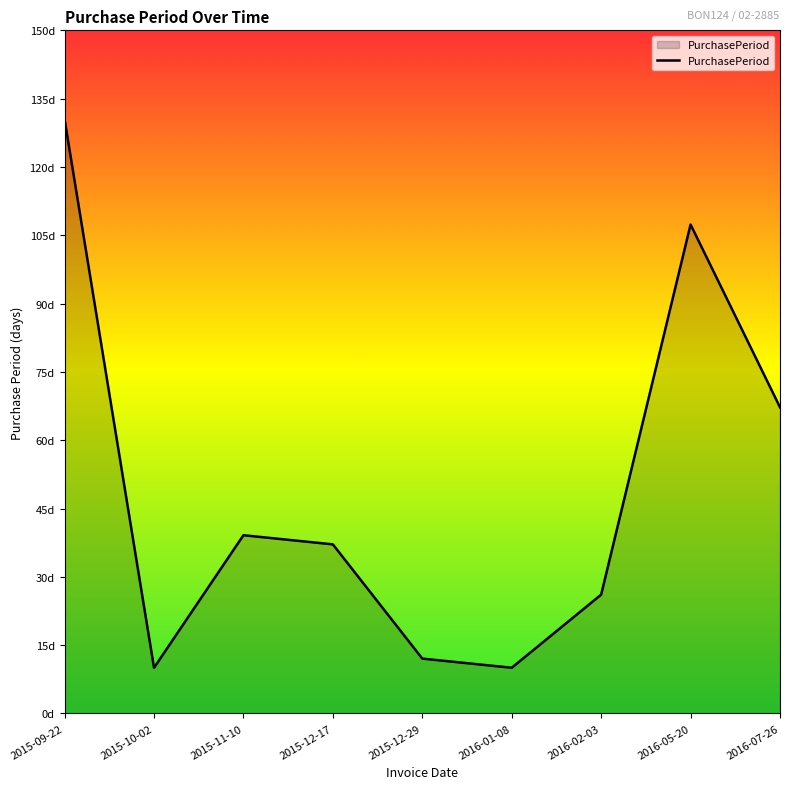

Which label corresponds to the smallest value in the chart?

2015-10-02